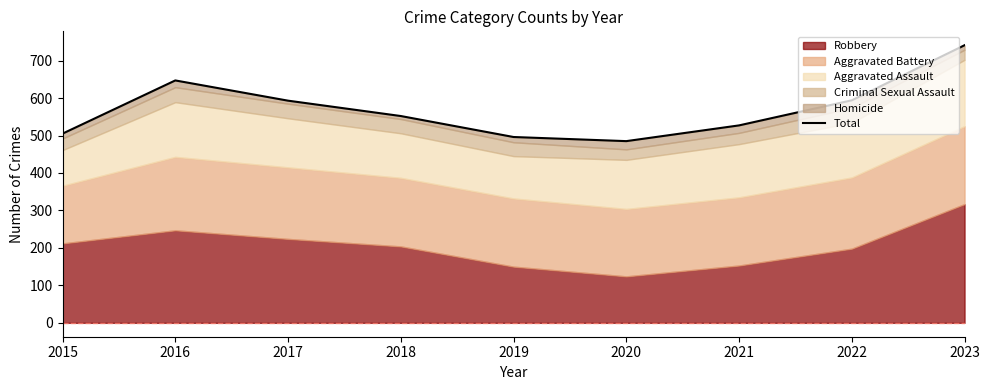

What value does the data have at 2020?

485